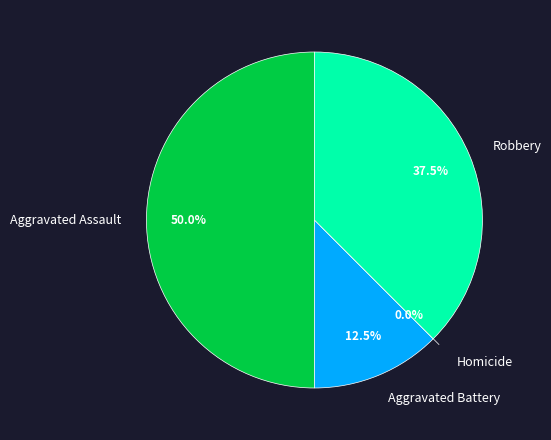

To the nearest percent, what is the combined percentage of Robbery and Homicide?

38%